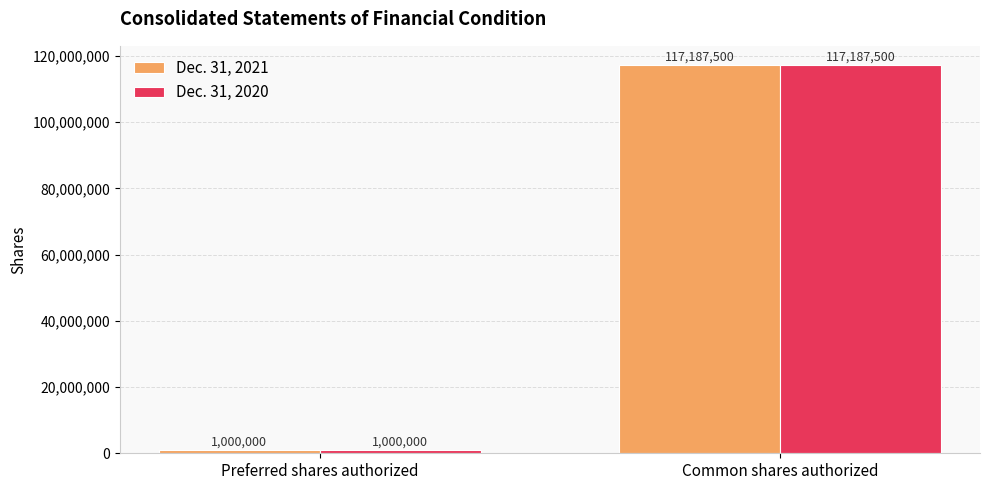

What is the average value of the Dec. 31, 2021 series?

59093750